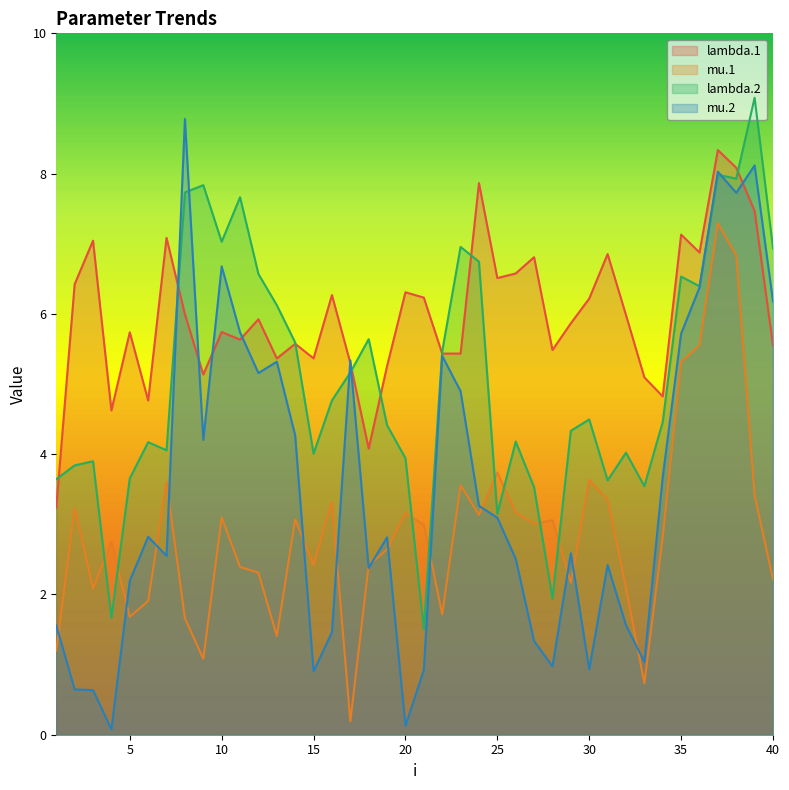

What are all the series names shown in the legend?

lambda.1, mu.1, lambda.2, mu.2